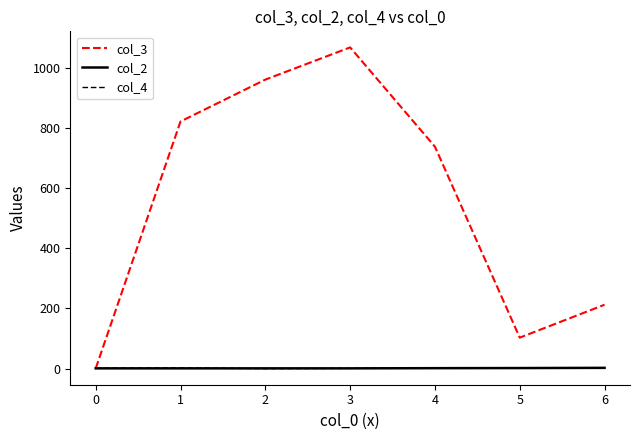

What is the greatest value displayed?

1067.0